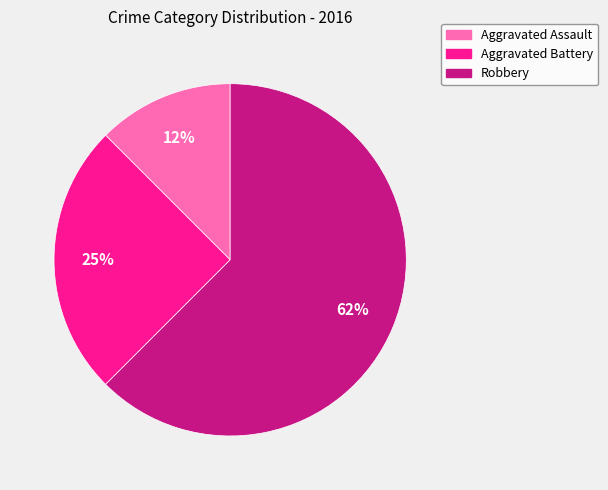

Is there a majority slice in this chart?

Yes